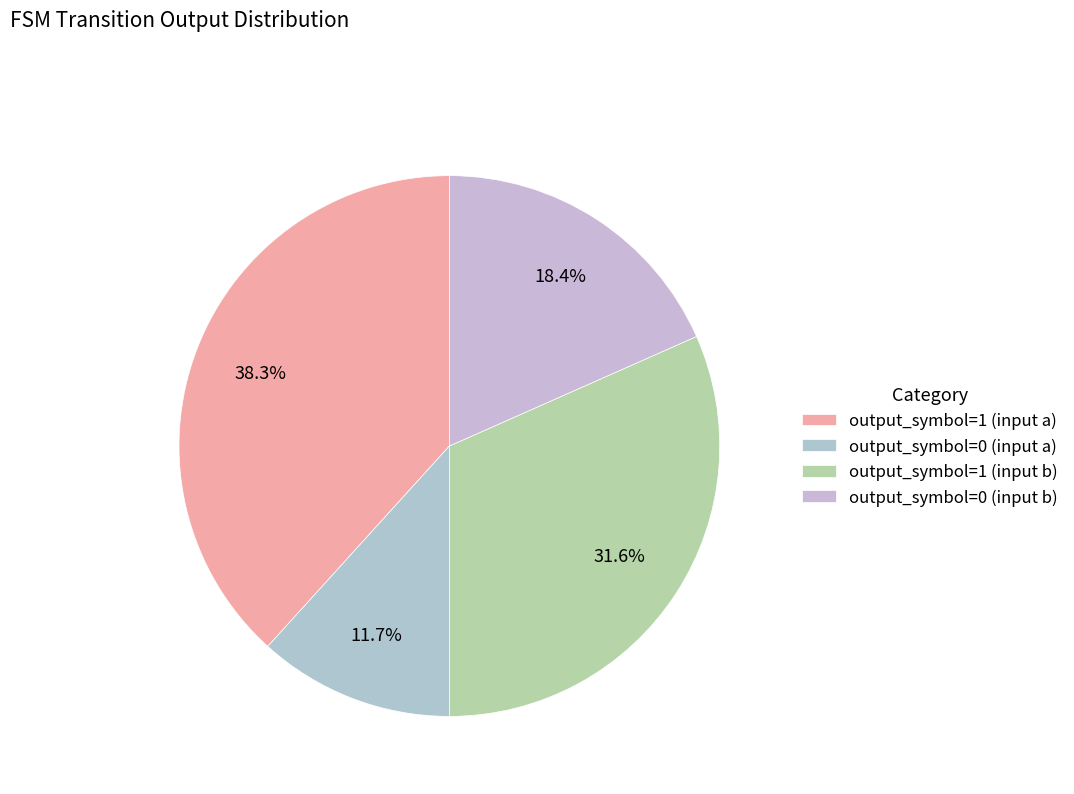

Is it true that output_symbol=0 (input b) is 8% of the pie?

False